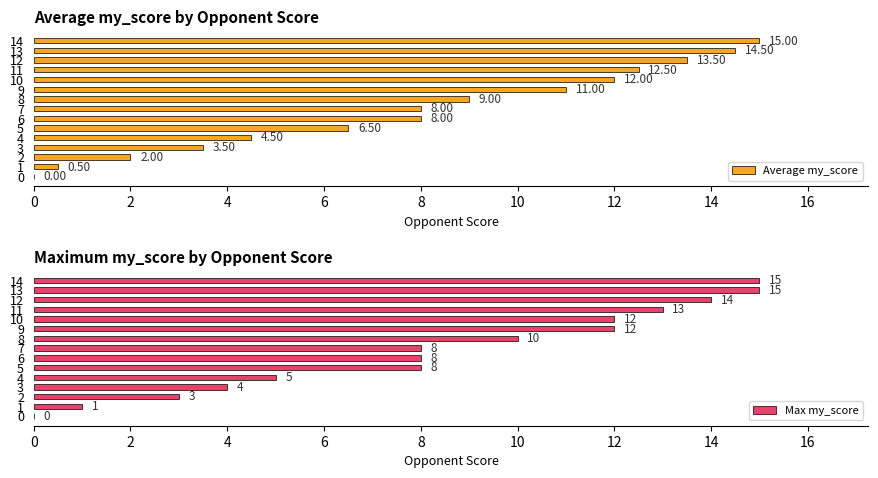

Which series has the widest spread of values?

Average my_score